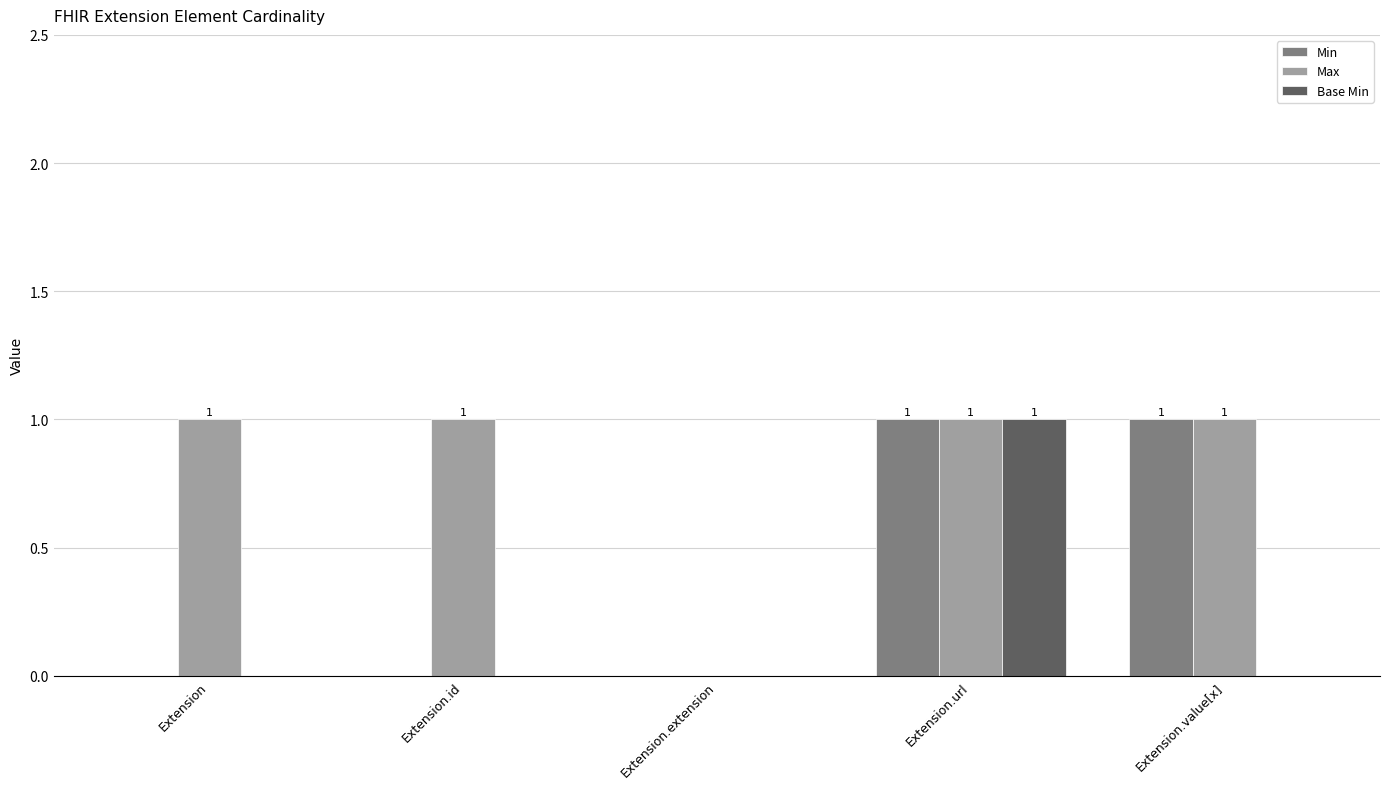

Is the value of Max at Extension.url greater than the value of Min at Extension.id?

Yes